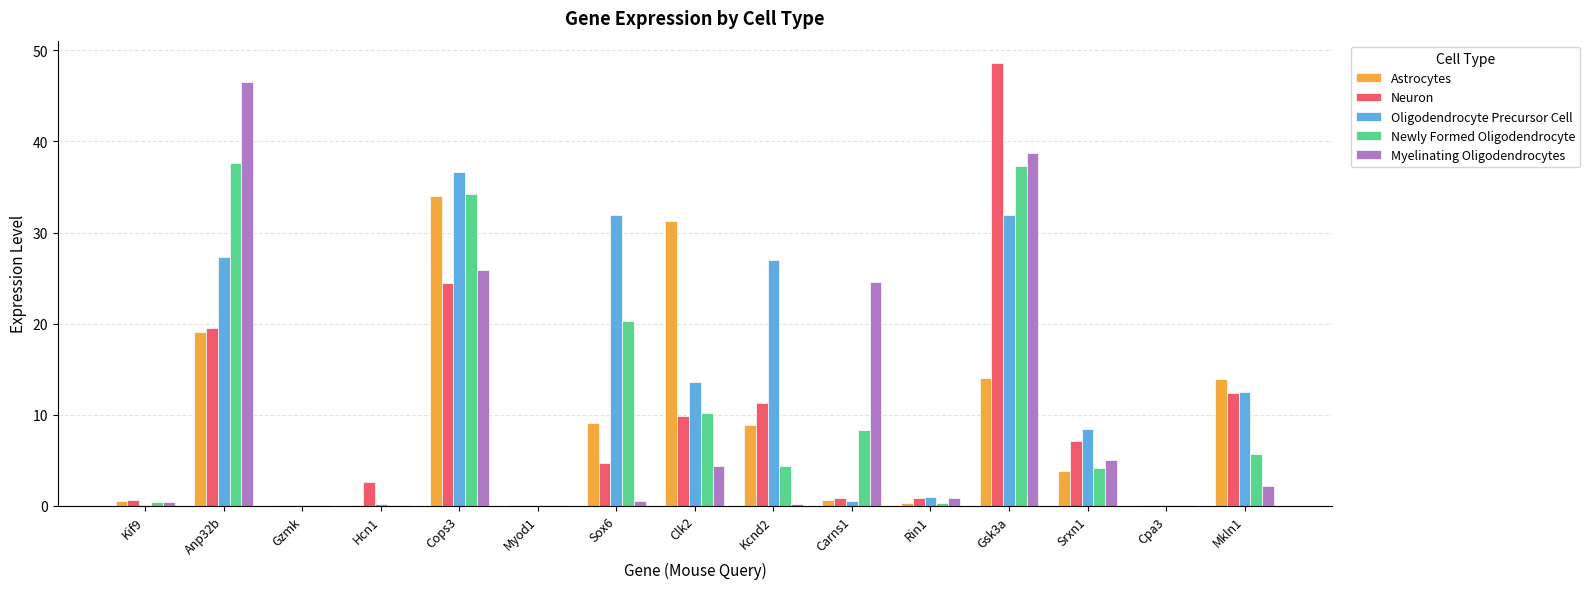

What are all the series names shown in the legend?

Astrocytes, Neuron, Oligodendrocyte Precursor Cell, Newly Formed Oligodendrocyte, Myelinating Oligodendrocytes